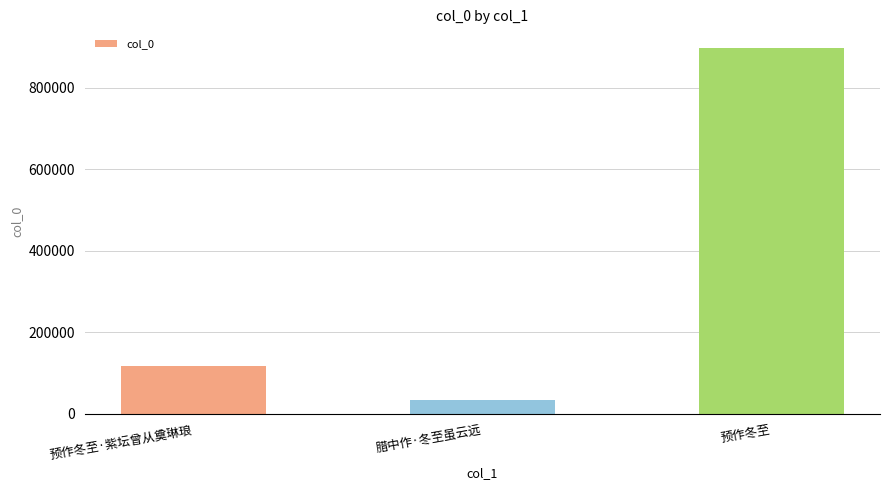

Reading right to left, list all the values displayed in this chart.

预作冬至=898053	腊中作·冬至虽云远=34682	预作冬至·紫坛曾从奠琳琅=116148